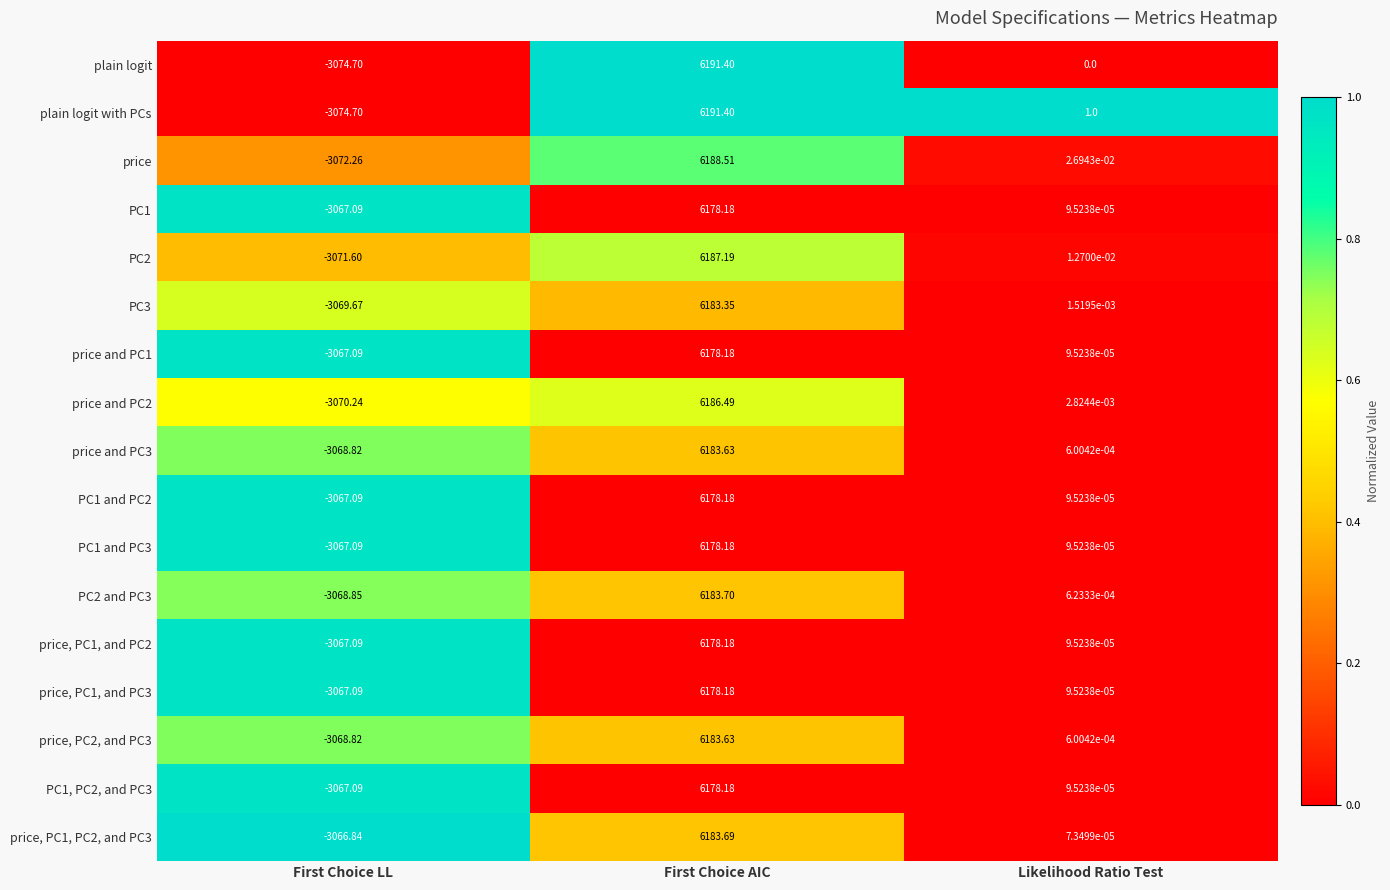

Between First Choice LL and Likelihood Ratio Test, which series saw the biggest shift?

plain logit with PCs